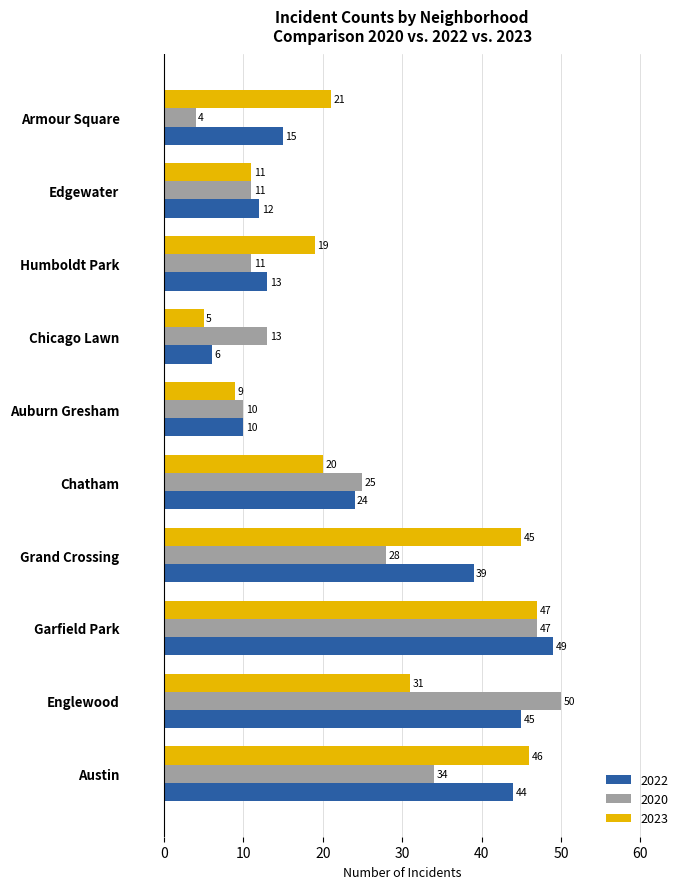

At Englewood, list the series in order from largest to smallest.

2020, 2022, 2023